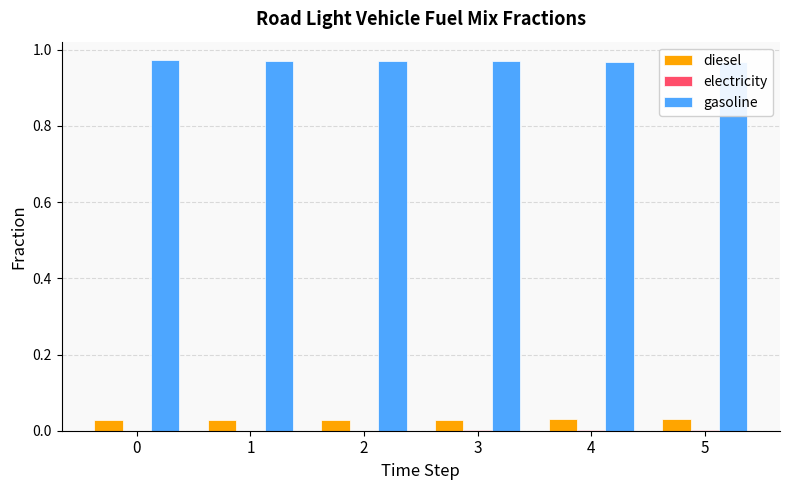

Count the electricity values in the range 0 to 1.

6